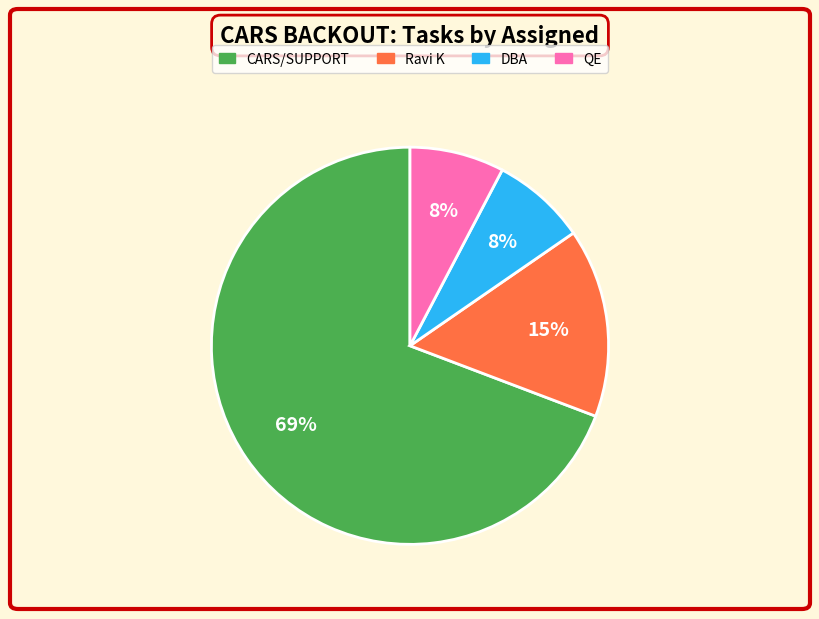

How many slices are in this pie chart?

4